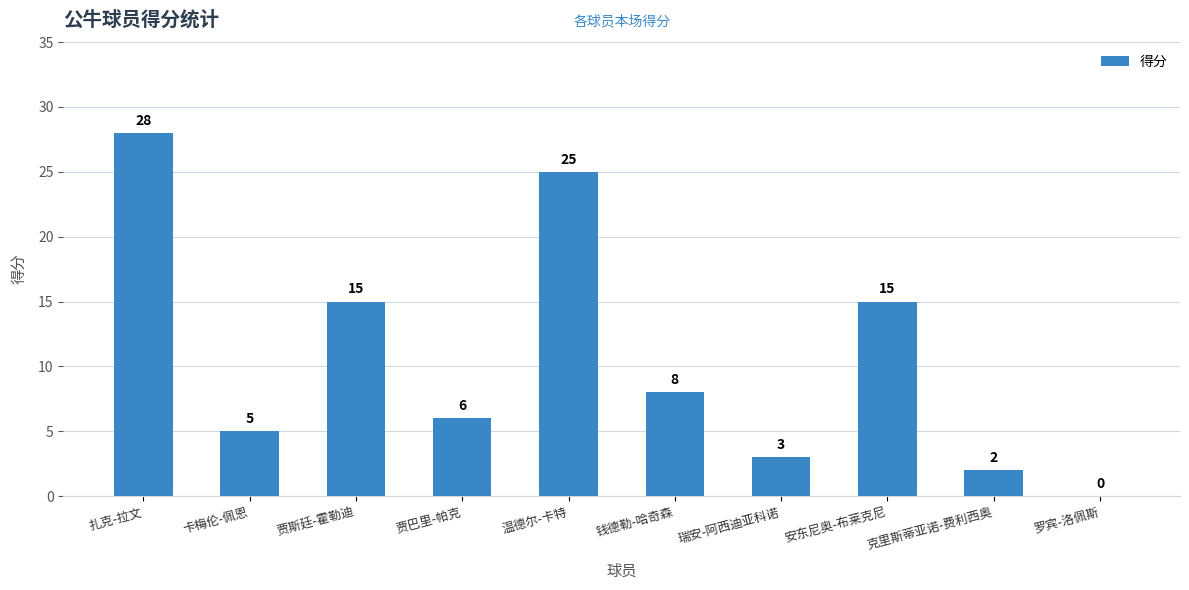

What is the approximate value at 安东尼奥-布莱克尼?

15